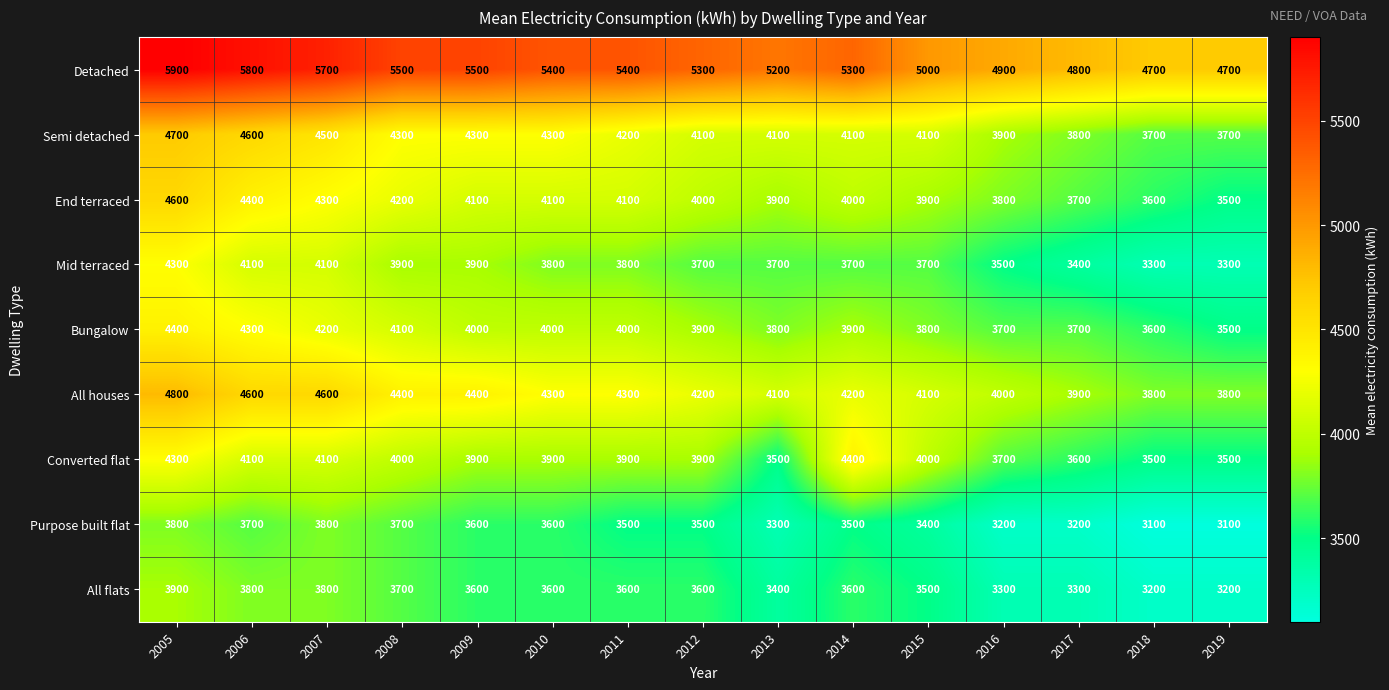

What is the difference between the second highest and second lowest values in the End terraced series?

800